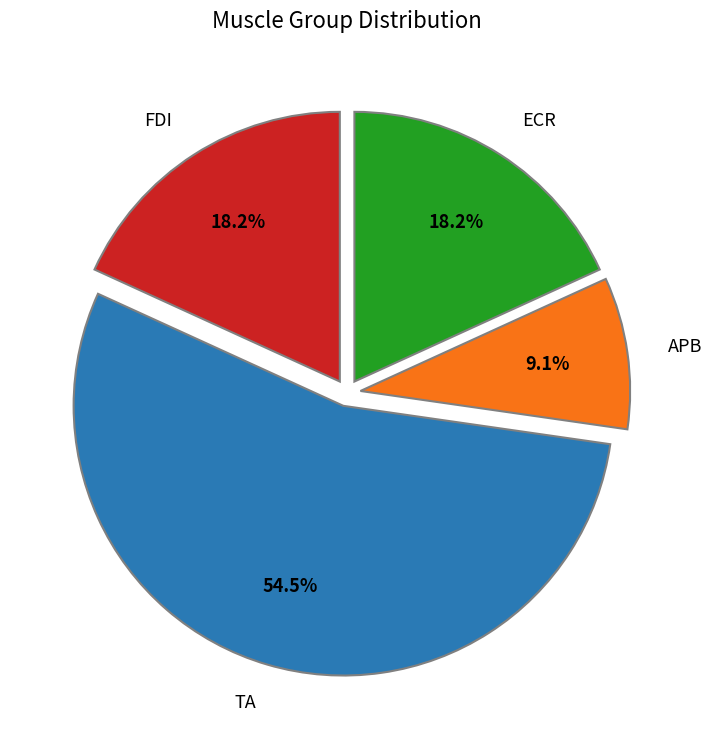

What is the total percentage of ECR and APB?

27.3%